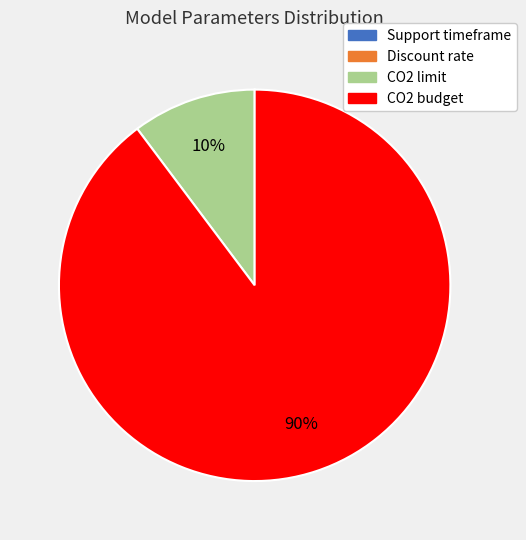

Is the sum of CO2 budget and CO2 limit greater than half?

Yes